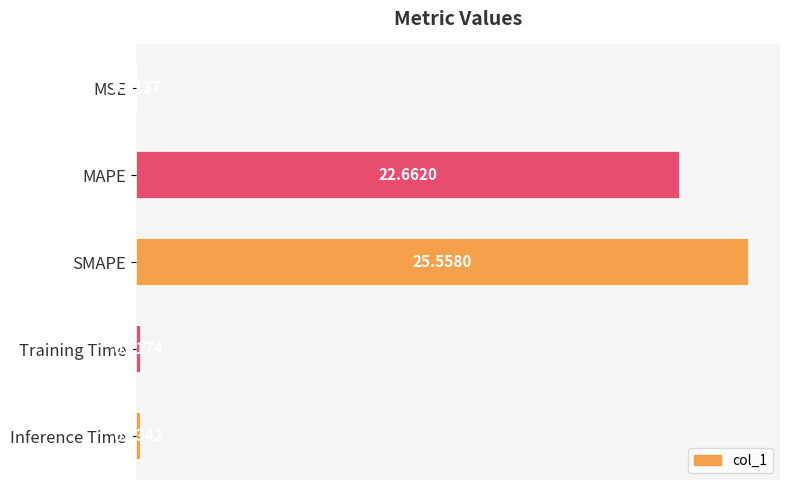

At which label is the value closest to 12?

MAPE